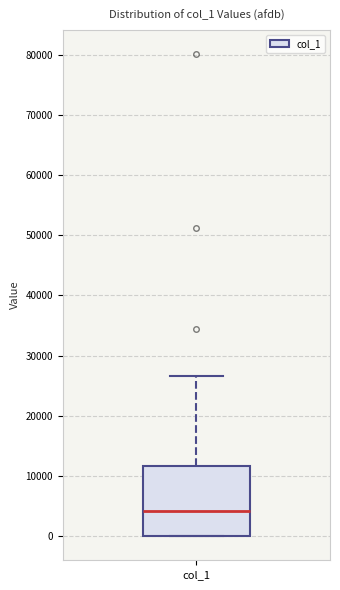

Read this box plot against the y-axis: the position of the median line, the range covered by the box, and the ends of both whiskers. The values are not printed on the chart, so give them approximately, as read against the axis.

median 4000, box 0 to 12000, whiskers 0 to 27000